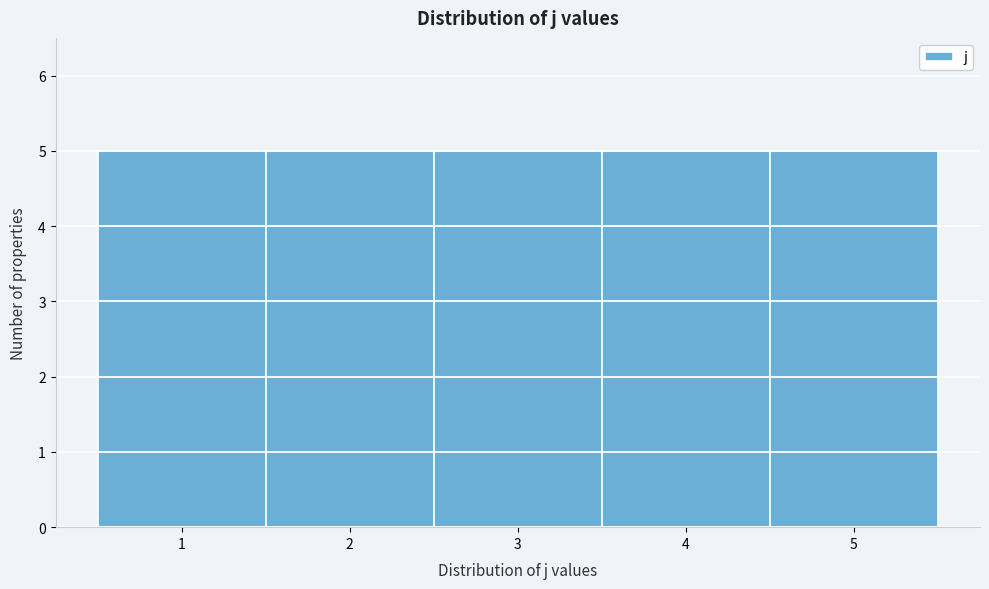

Reading left to right, transcribe this chart: for each bar, give the range it covers on the x-axis and its height. The values are not printed on the chart, so give them approximately, as read against the axis.

0.5 to 1.5: 5
1.5 to 2.5: 5
2.5 to 3.5: 5
3.5 to 4.5: 5
4.5 to 5.5: 5